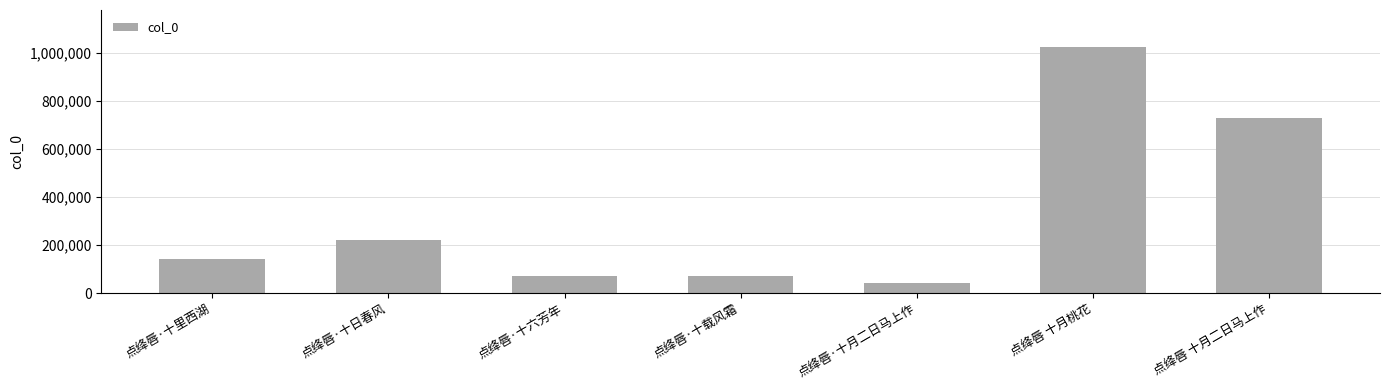

What is the approximate value at 点绛唇·十日春风?

221862